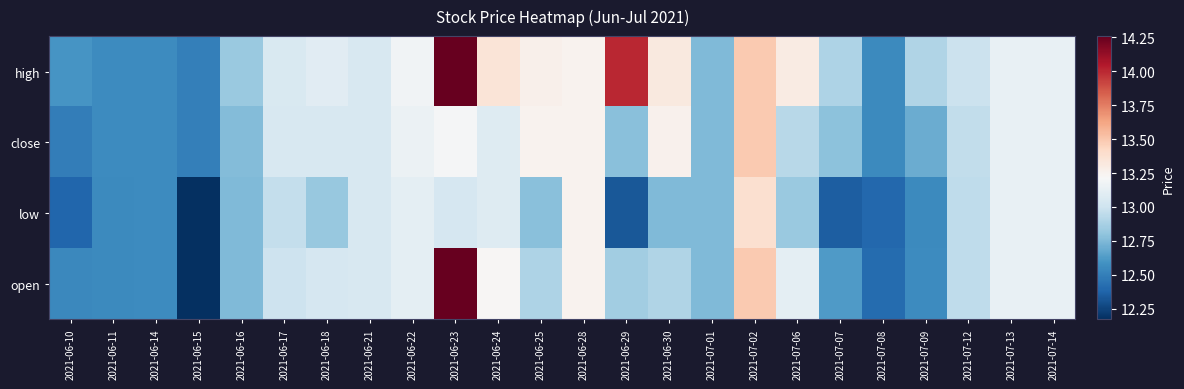

Between 2021-06-15 and 2021-07-08, which series saw the biggest shift?

open